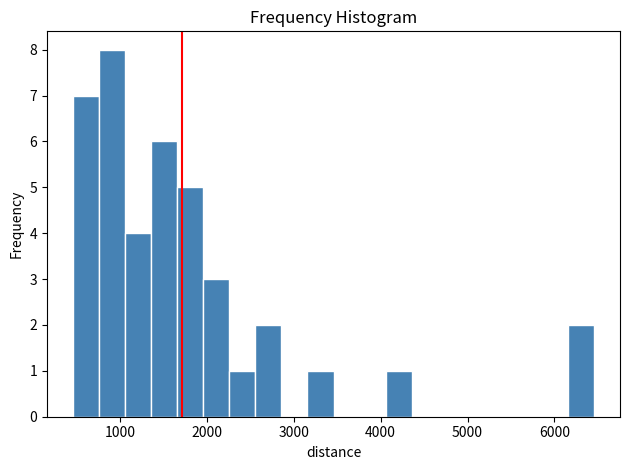

Around what value on the x-axis is the tallest bar? Give the approximate position of its centre, as read against the axis.

900